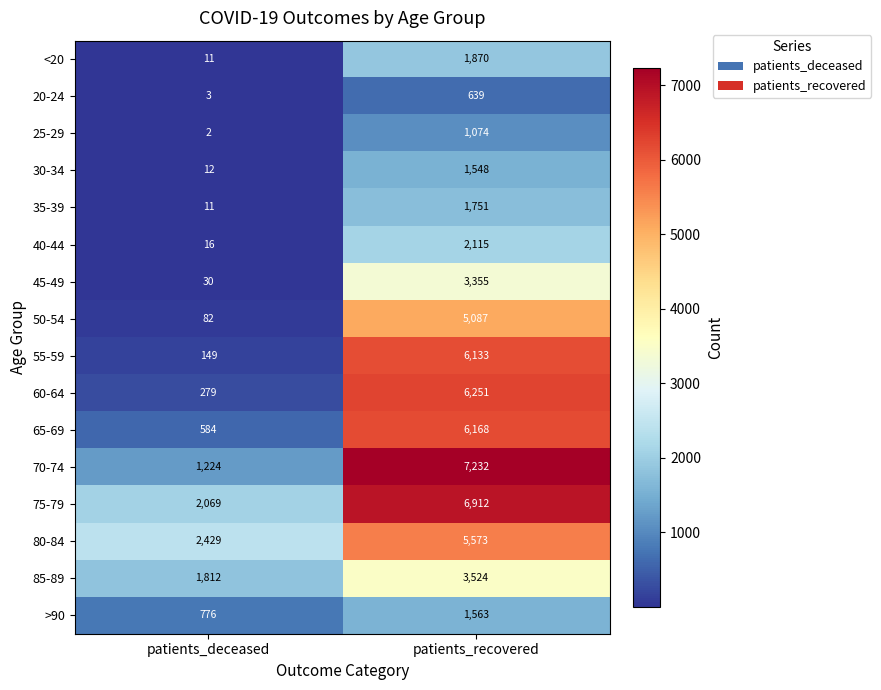

At which label is 20-24 closest to 321?

patients_deceased